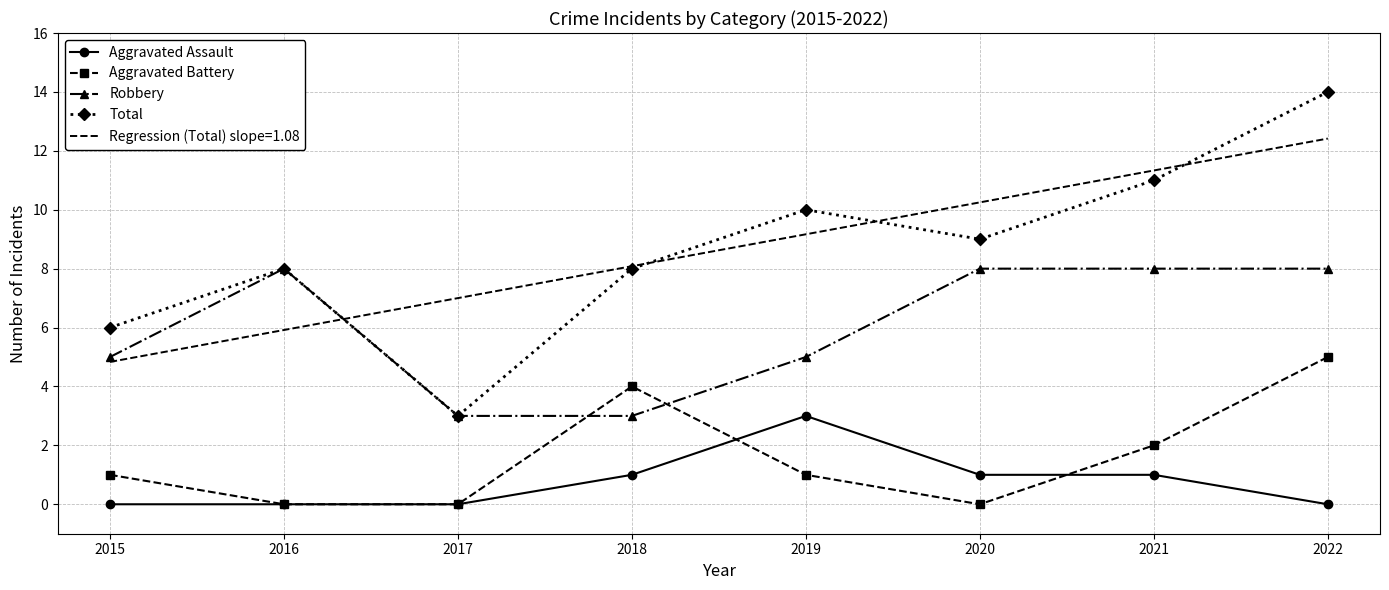

True or false: Total and Robbery cross at least once.

False